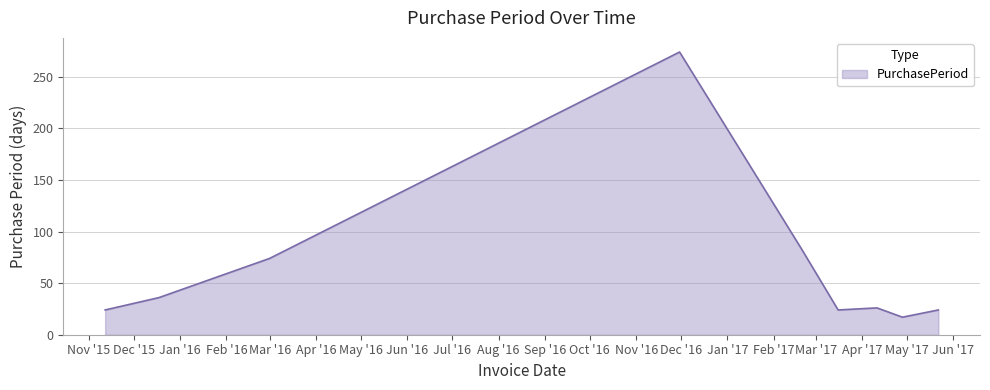

Reading right to left, extract all data points from this chart.

24	17	26	24	82	274	74	36	24